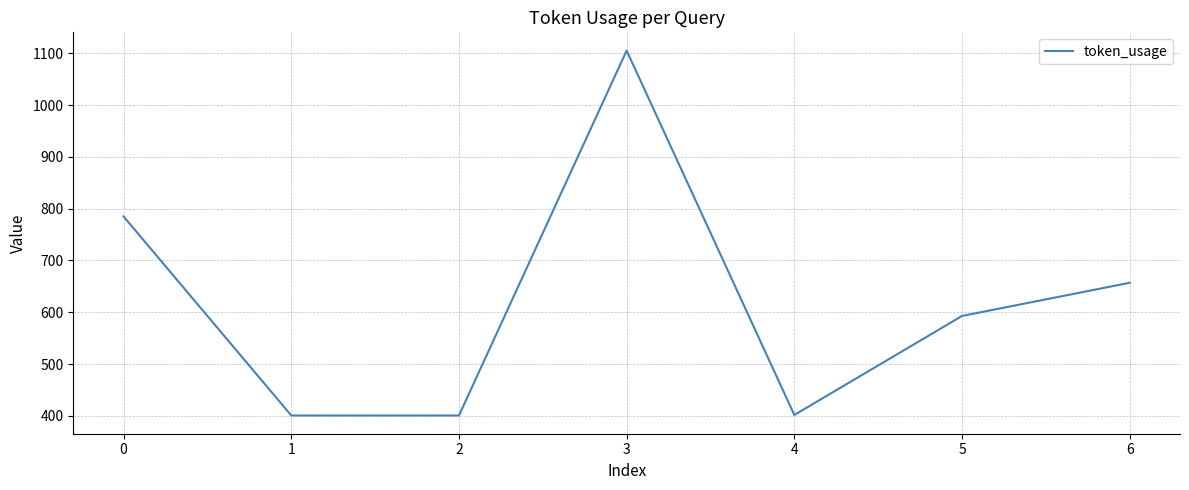

What is the minimum value shown in the chart?

401